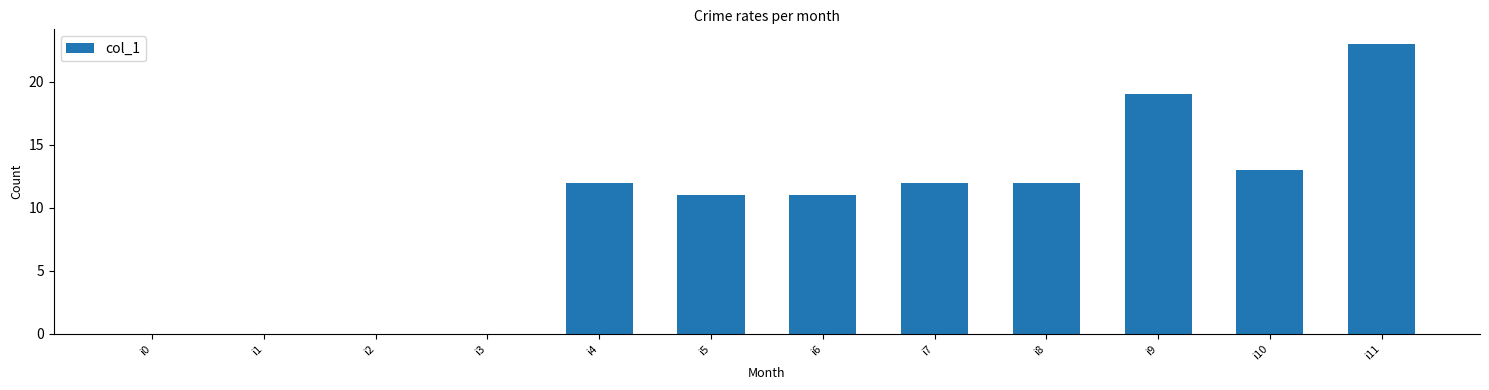

Approximately how many times larger is the value at i4 compared to i8?

1.0